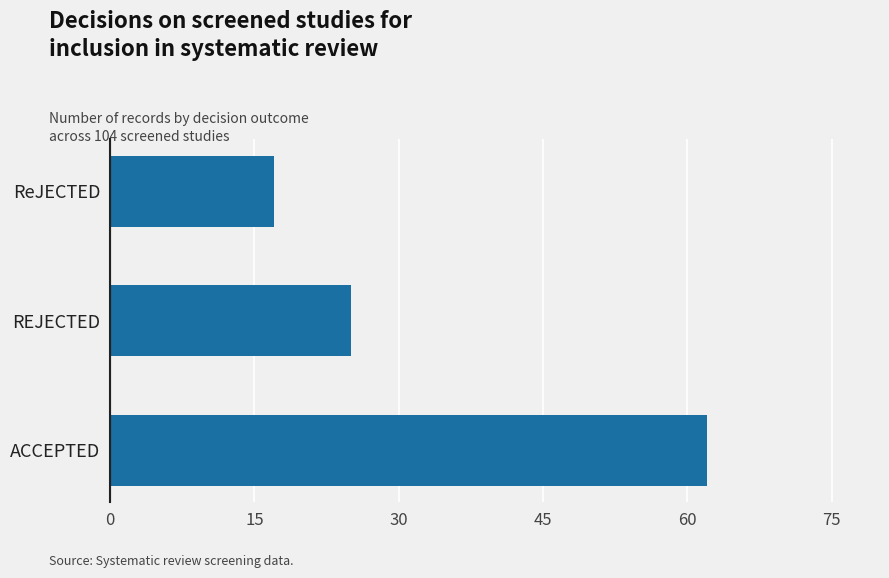

Reading bottom to top, list all the values displayed in this chart.

62	25	17